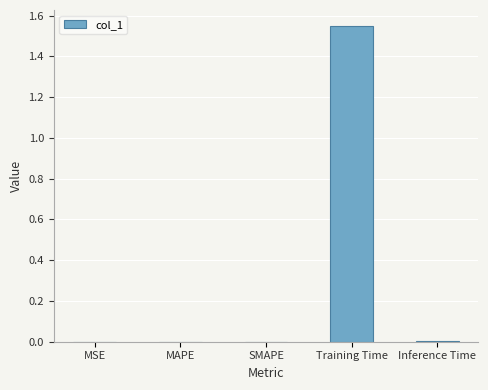

Which category has the highest value across all series?

Training Time